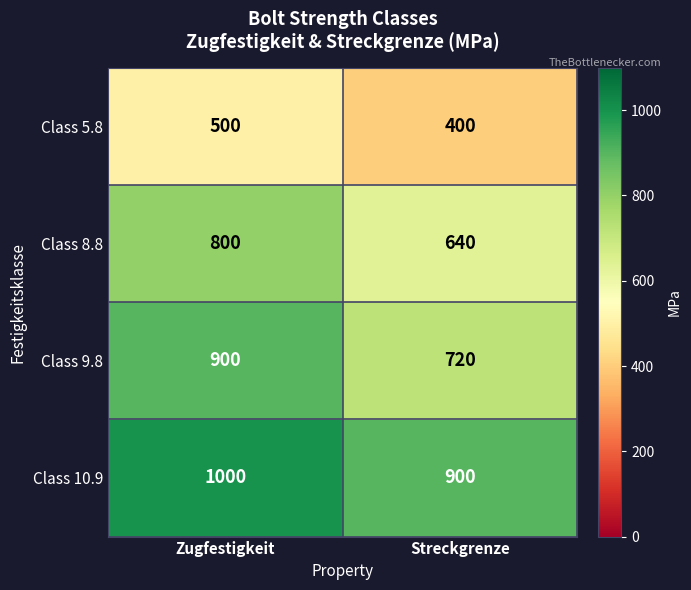

Read the Class 5.8 value at Zugfestigkeit, to the nearest 5.

500